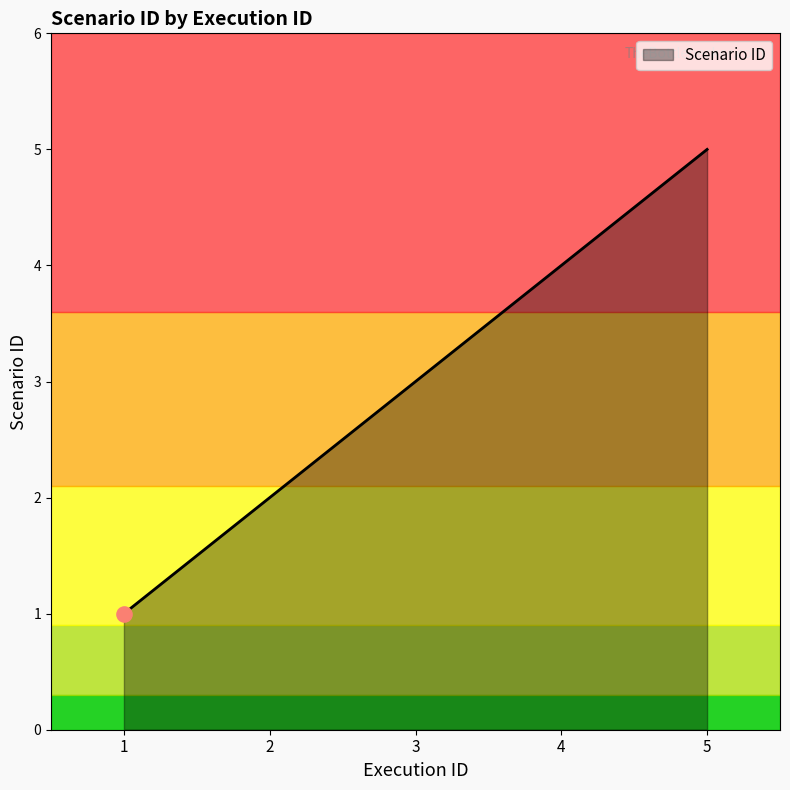

What is the ratio of the value at 2 to the value at 5?

0.4